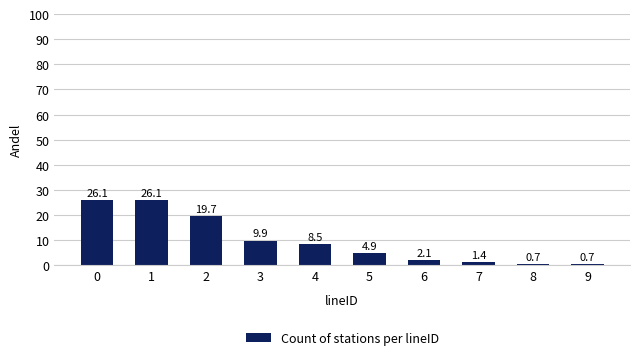

What is the ratio of the value at 1 to the value at 7?

18.6